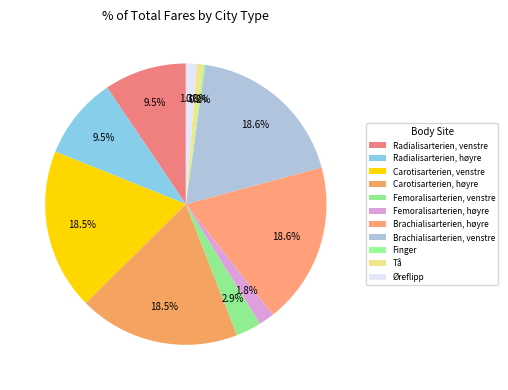

What percentage is NOT represented by Carotisarterien, venstre?

81.5%